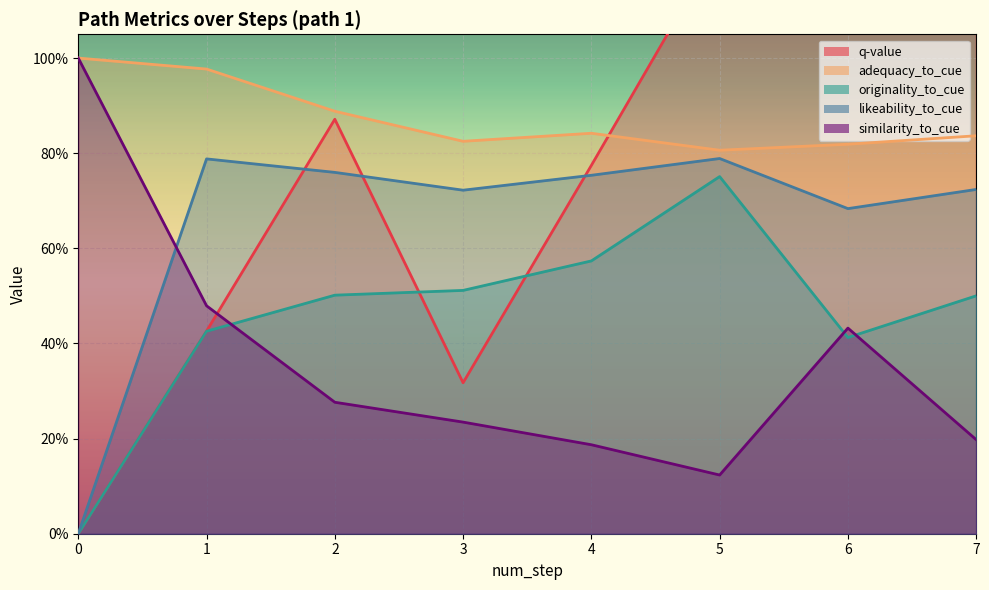

What are all the series names shown in the legend?

q-value, adequacy_to_cue, originality_to_cue, likeability_to_cue, similarity_to_cue